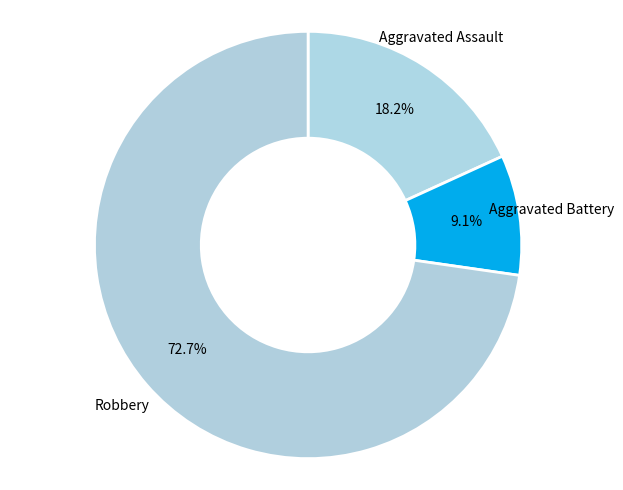

To the nearest percent, what is the average slice percentage?

33%